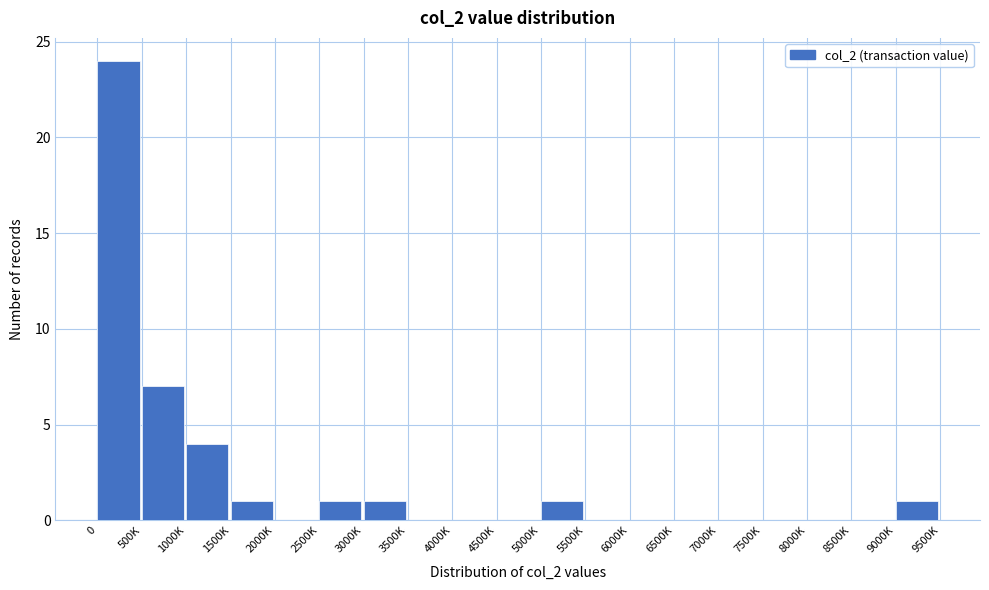

Reading left to right, list all the values displayed in this chart.

0=24	500K=7	1000K=4	1500K=1	2000K=0	2500K=1	3000K=1	3500K=0	4000K=0	4500K=0	5000K=1	5500K=0	6000K=0	6500K=0	7000K=0	7500K=0	8000K=0	8500K=0	9000K=1